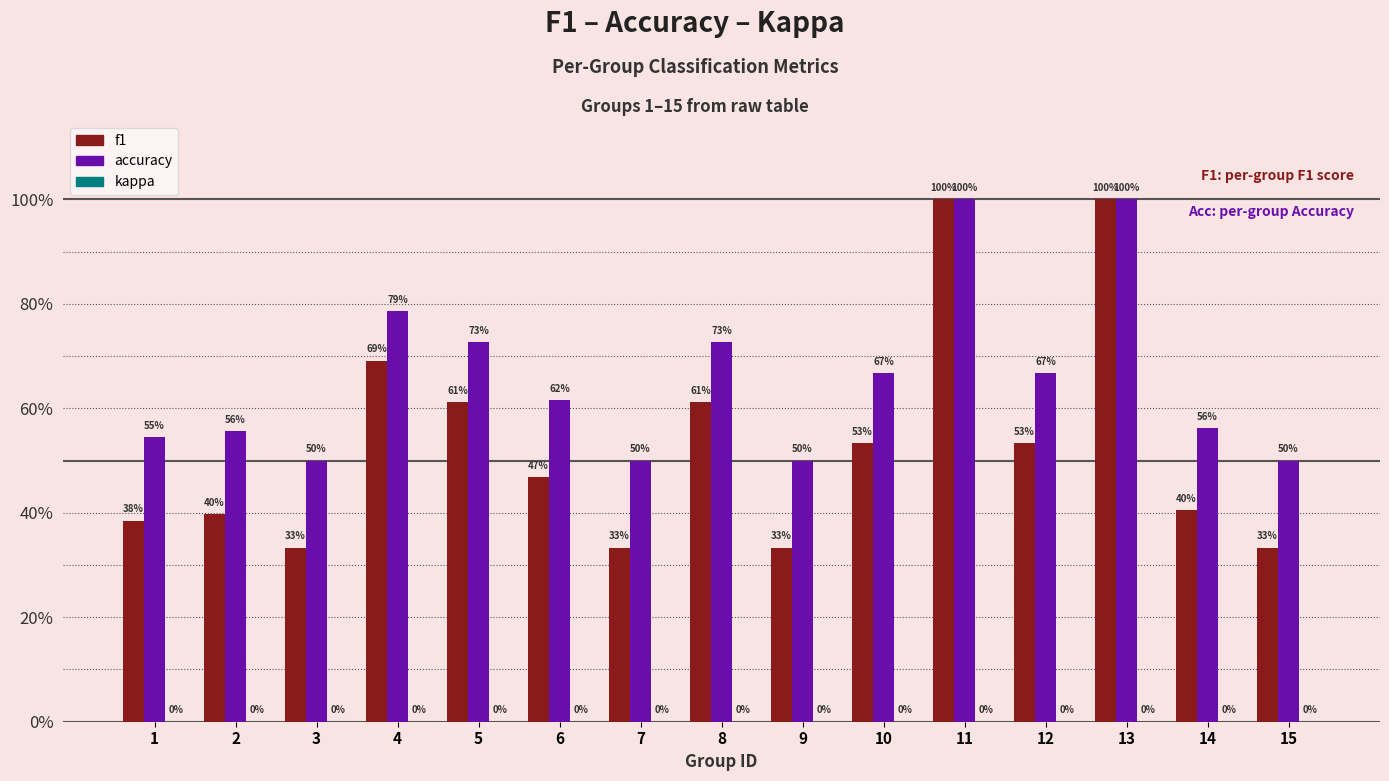

Which series has the widest spread of values?

f1